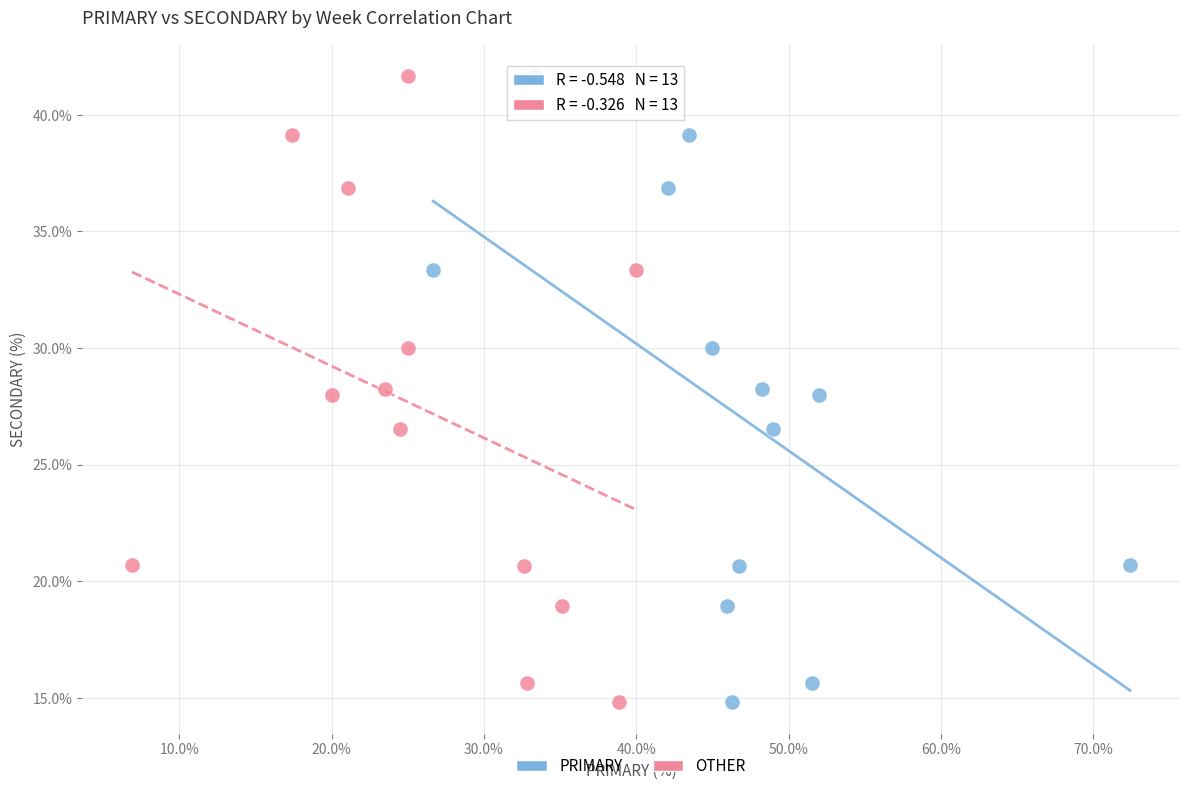

What are all the series names shown in the legend?

PRIMARY, OTHER